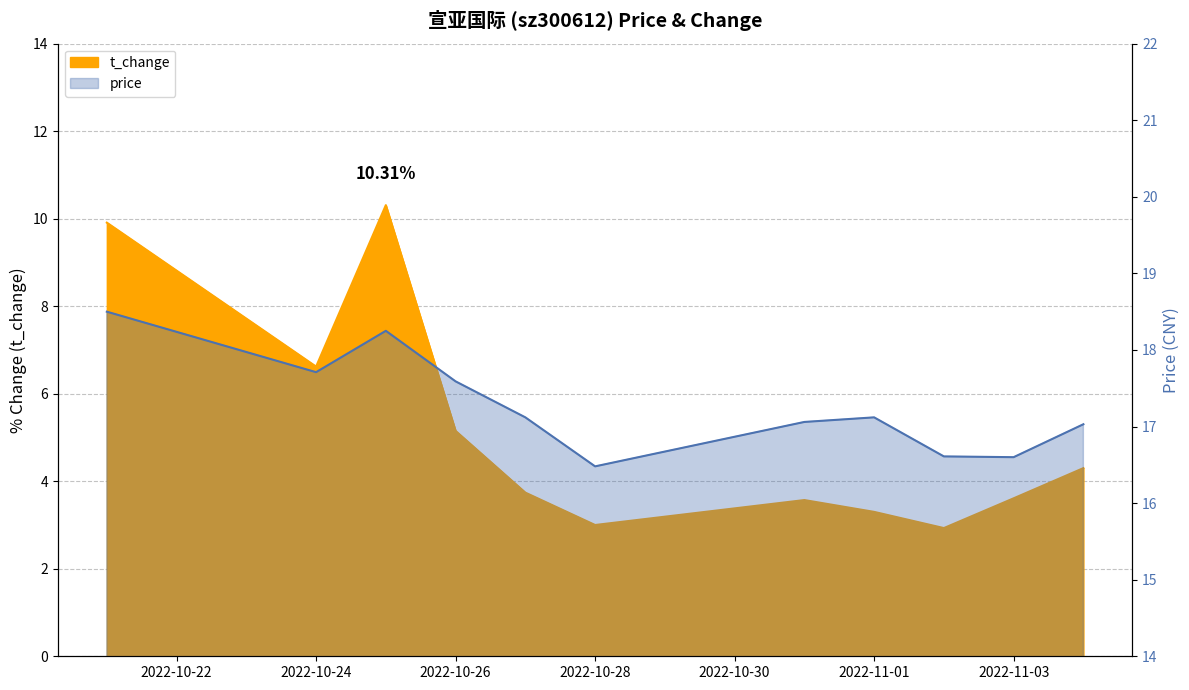

What is the label of the 7th point from the right?

2022-10-27